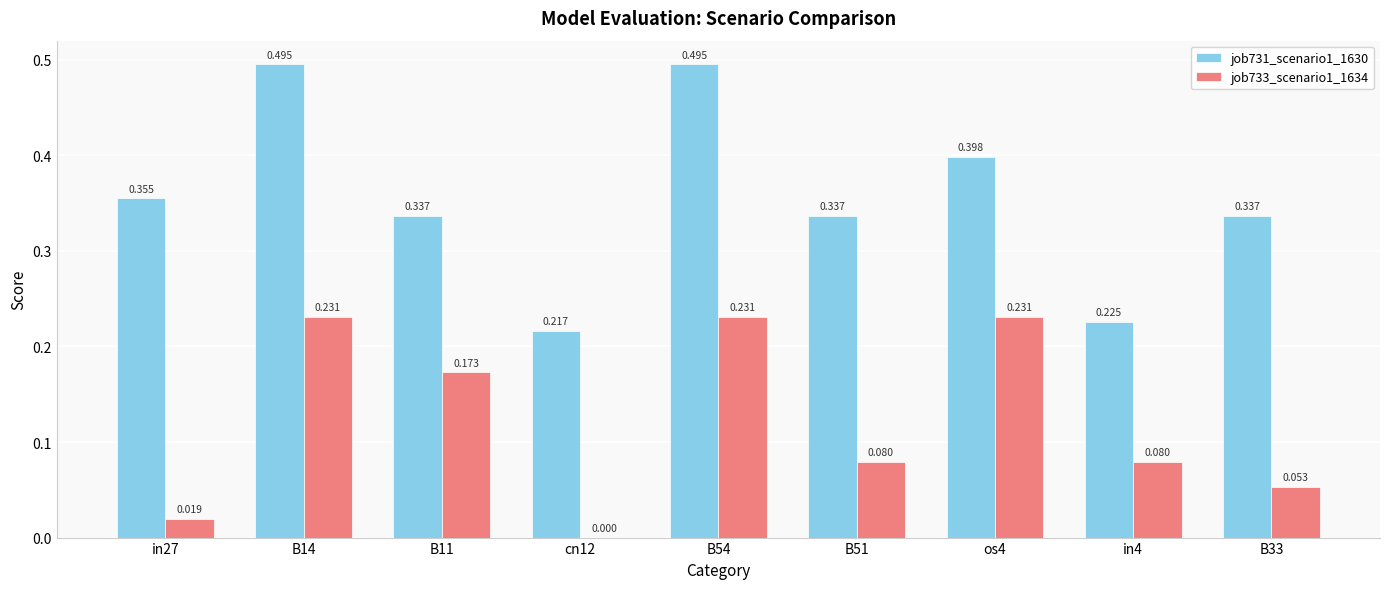

The job731_scenario1_1630 series shows 0.7 at B14. True or false?

False